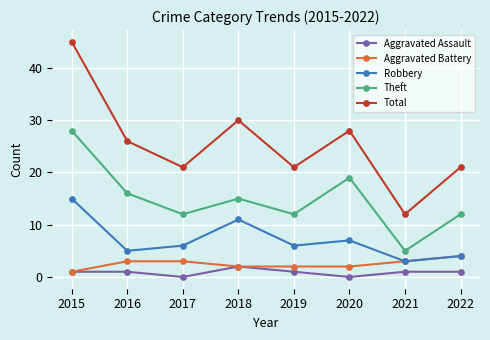

At which category is the sum across all series the highest?

2015